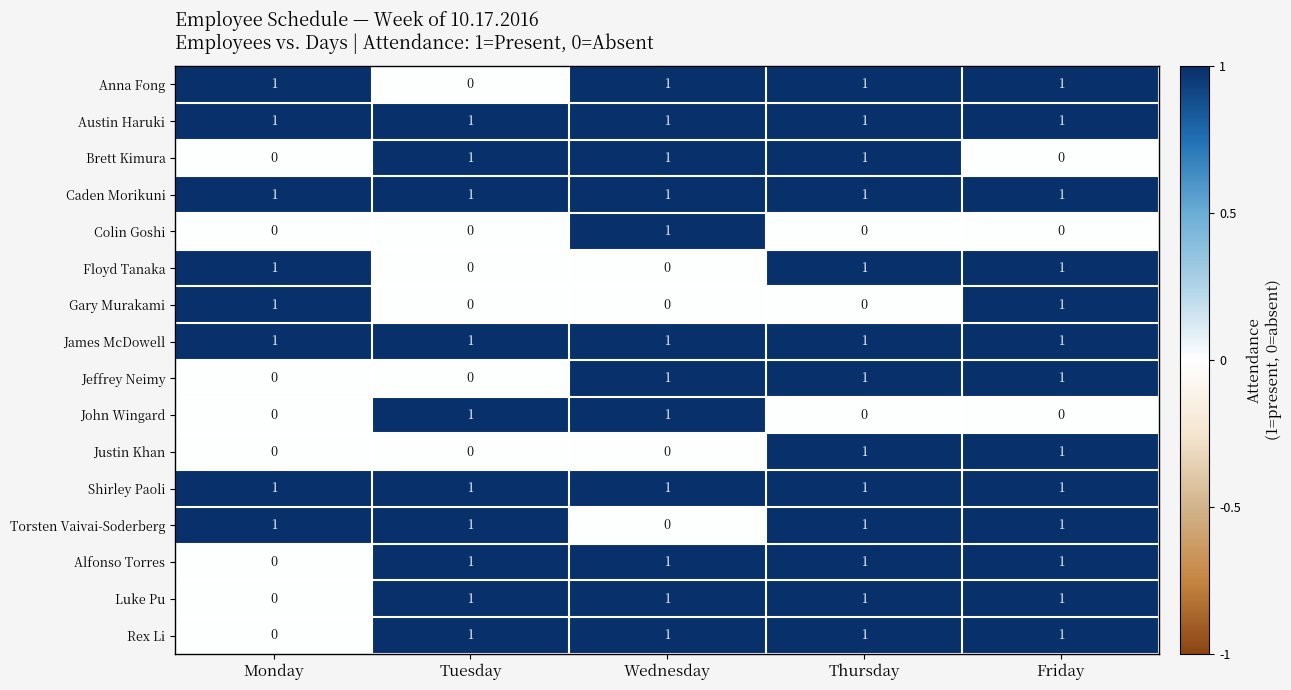

The value of Brett Kimura at Tuesday is 0. True or false?

False